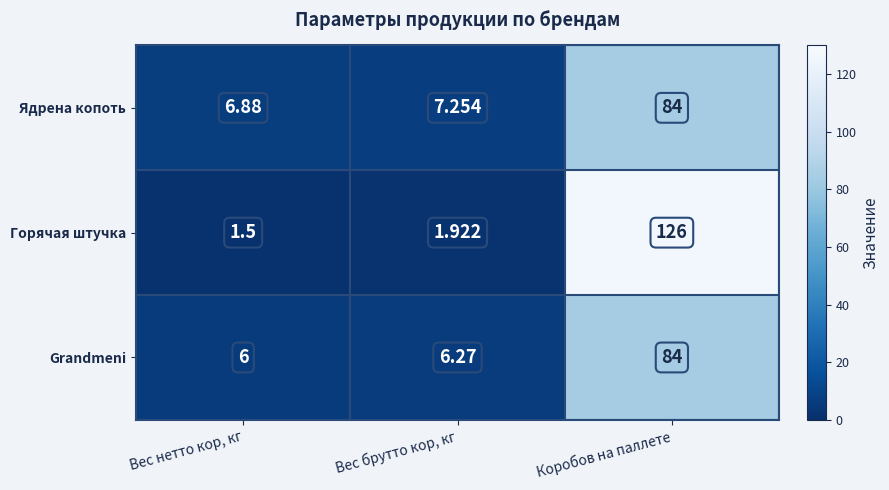

What is the difference between the highest and lowest values at Вес нетто кор, кг?

5.4